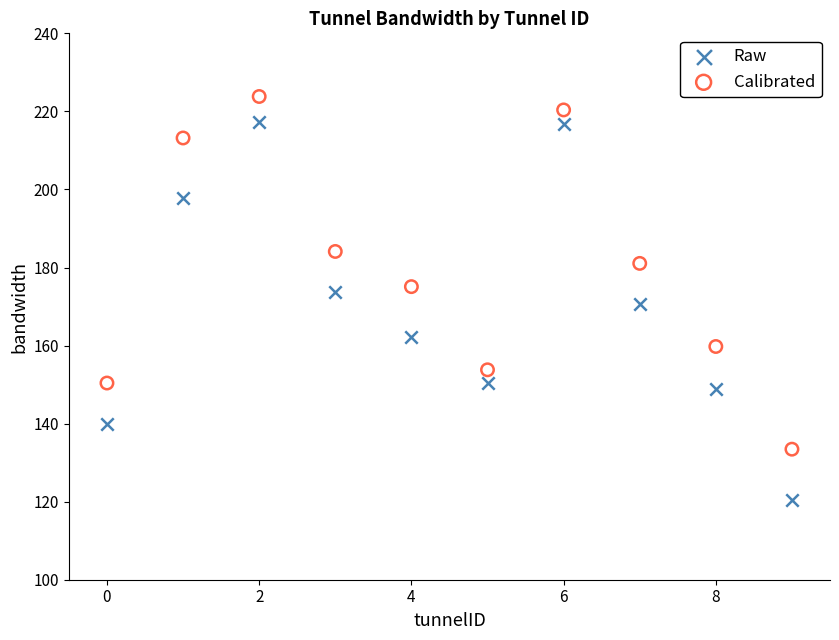

Across all data points, what is the range of Y values (max minus min)?

103.4